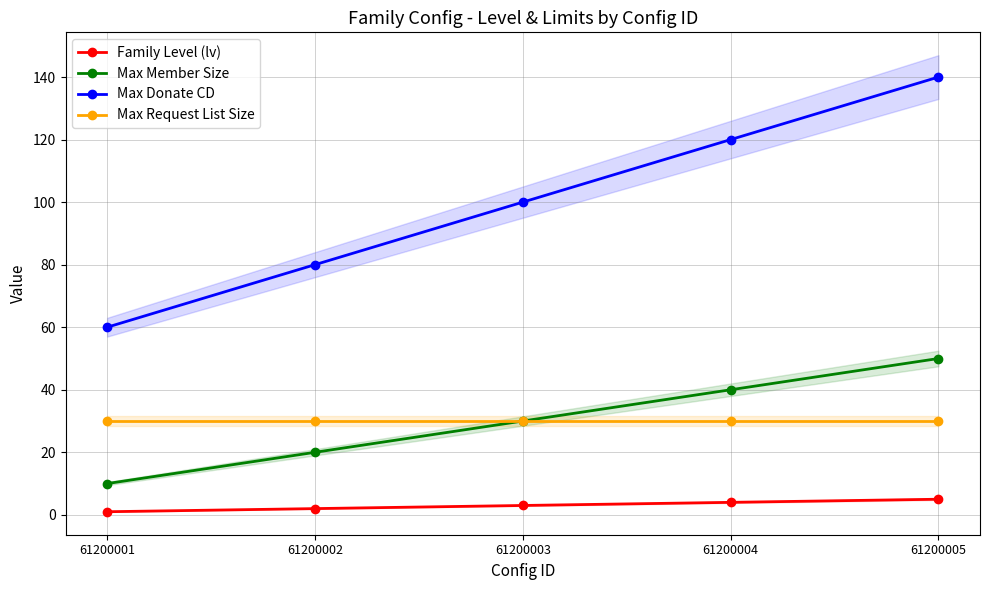

How many lines are shown in the chart?

4